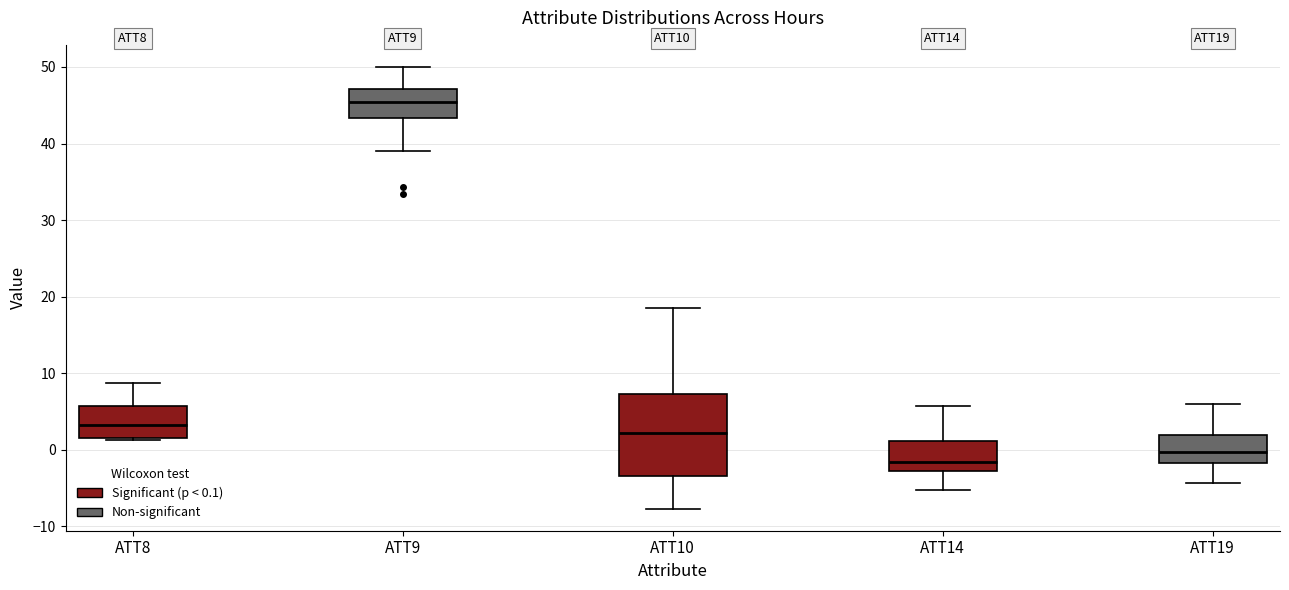

Reading left to right, read every box against the y-axis: the position of its median line, the range the box covers, and the ends of its whiskers. The values are not printed on the chart, so give them approximately, as read against the axis.

ATT8: median 3, box 2 to 6, whiskers 1 to 9
ATT9: median 45, box 43 to 47, whiskers 39 to 50
ATT10: median 2, box -3 to 7, whiskers -8 to 18
ATT14: median -2, box -3 to 1, whiskers -5 to 6
ATT19: median 0, box -2 to 2, whiskers -4 to 6